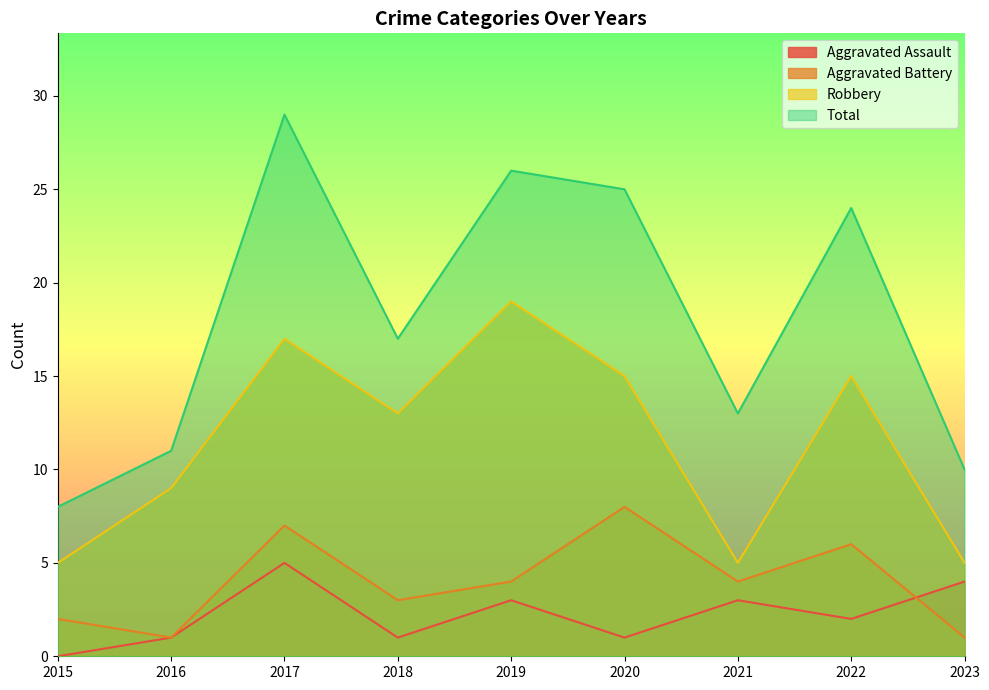

Is it true that Aggravated Assault equals 0 at 2015?

True